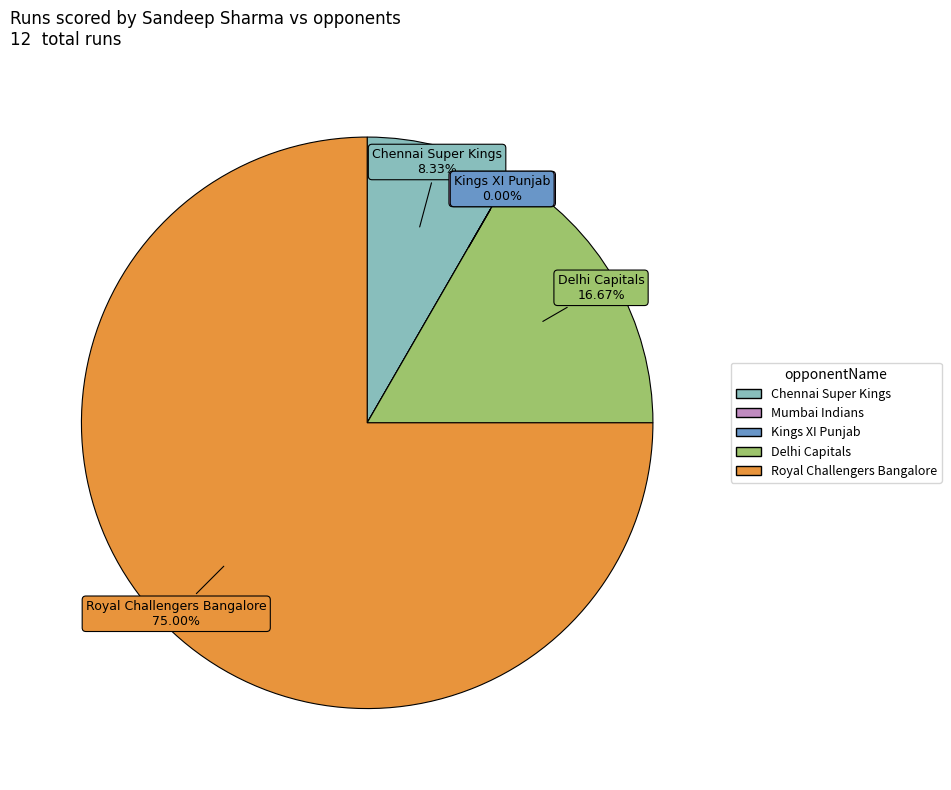

The Chennai Super Kings slice represents 15% of the pie. True or false?

False